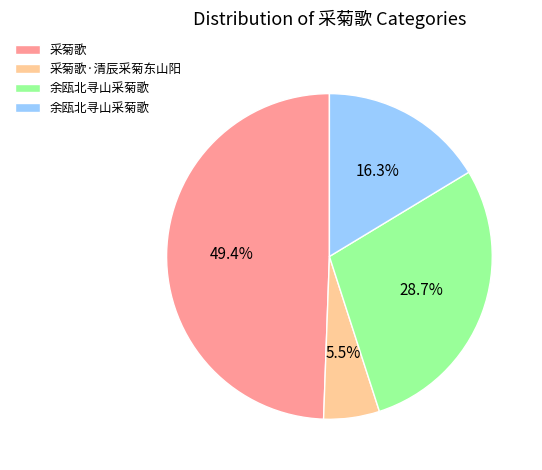

Is there any slice that represents more than half of the pie?

No